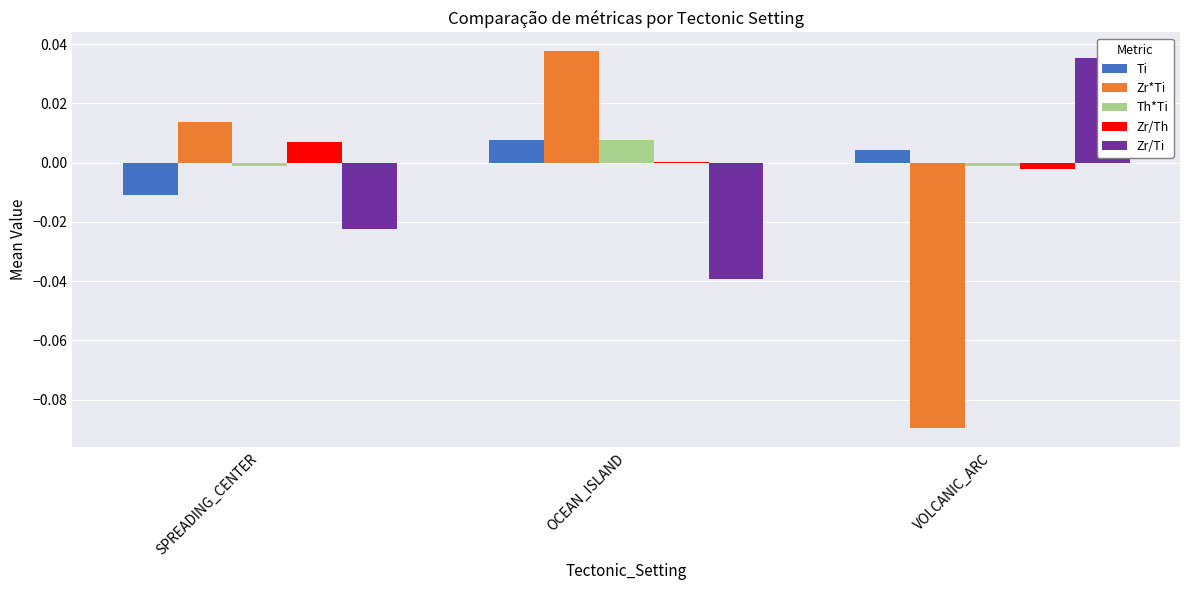

Rank the series by their maximum value, from highest to lowest.

Zr*Ti, Zr/Ti, Ti, Th*Ti, Zr/Th